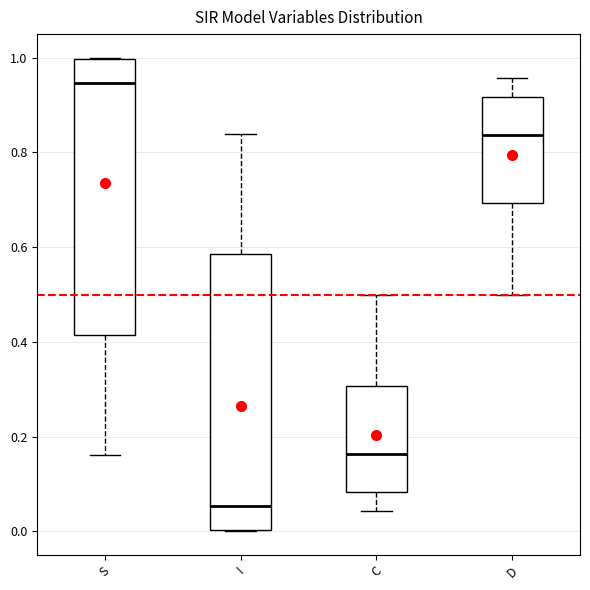

Which box's median line is the lowest?

I